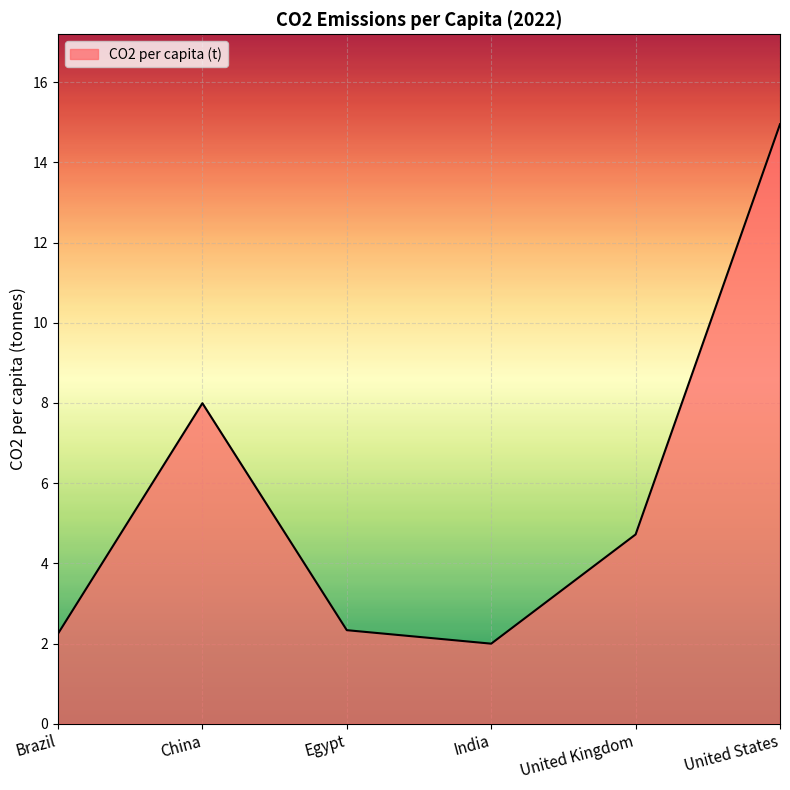

What is the difference between the maximum and minimum values?

13.0